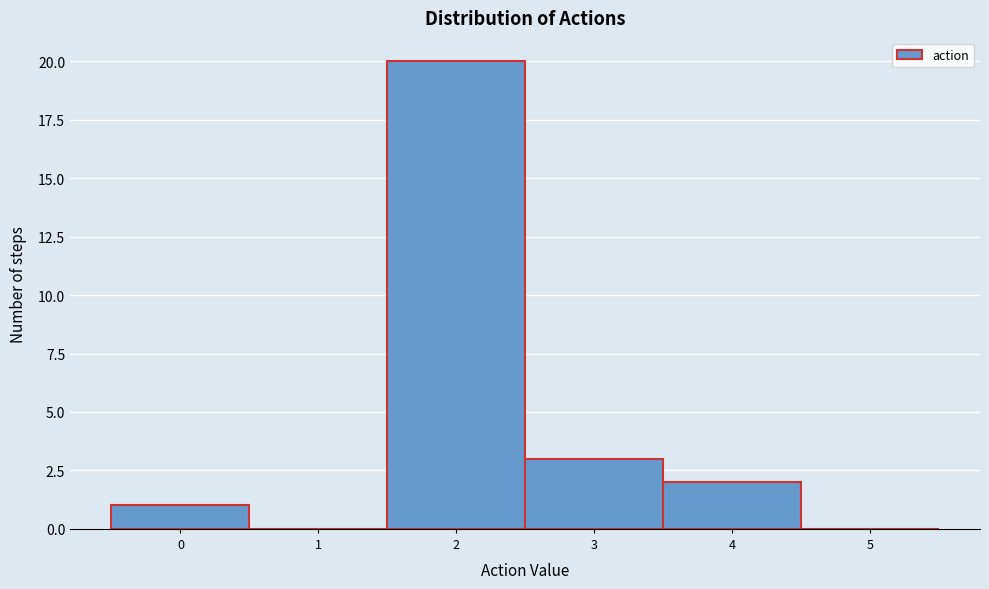

How tall is the bar that spans 3.5 to 4.5 on the x-axis? The values are not printed on the chart, so give them approximately, as read against the axis.

2